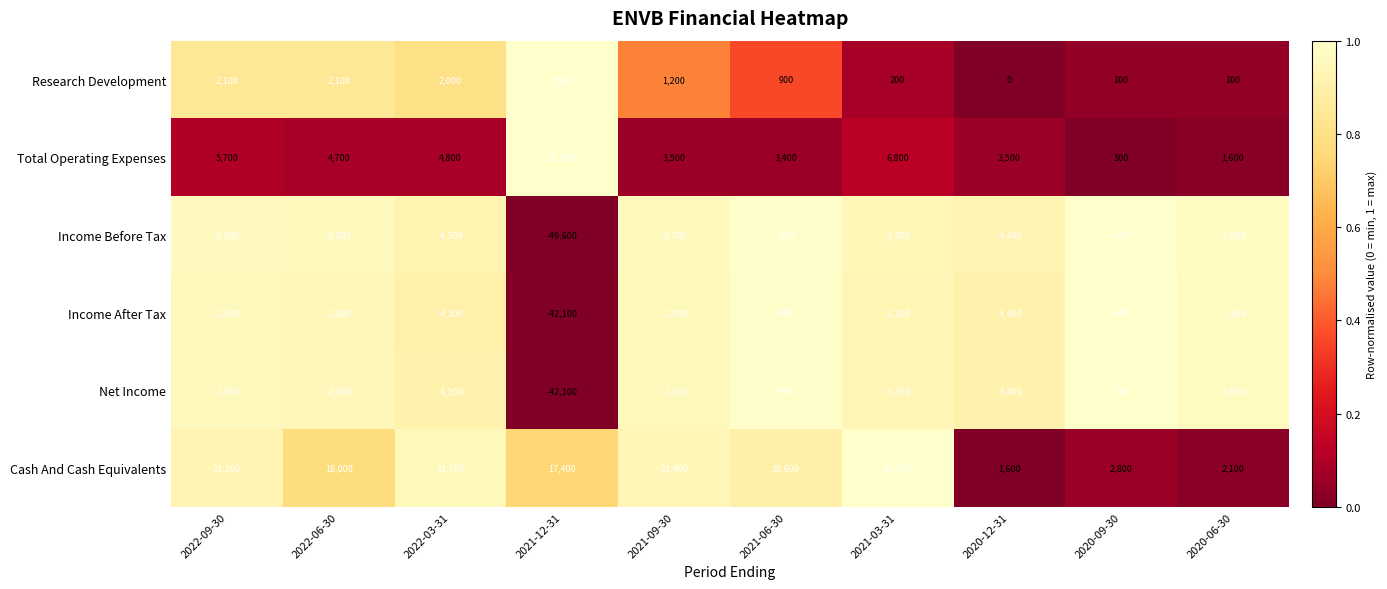

The Net Income series shows -3300 at 2021-03-31. True or false?

True